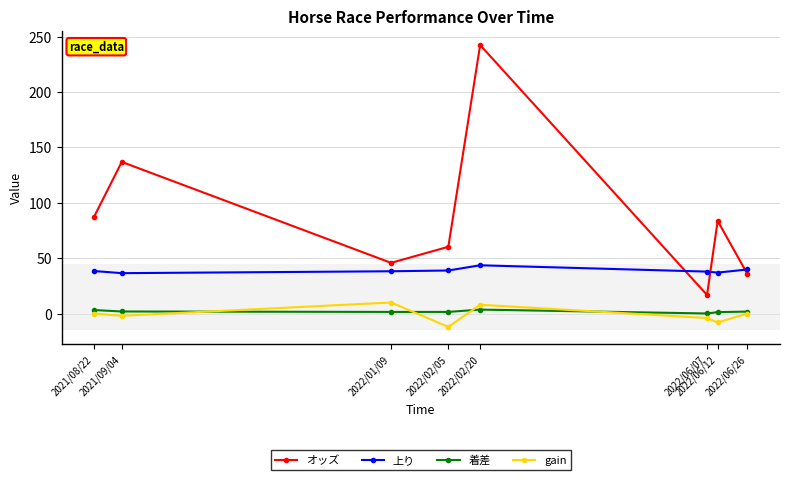

Which series changed the most between 2022/06/07 and 2022/06/12?

オッズ